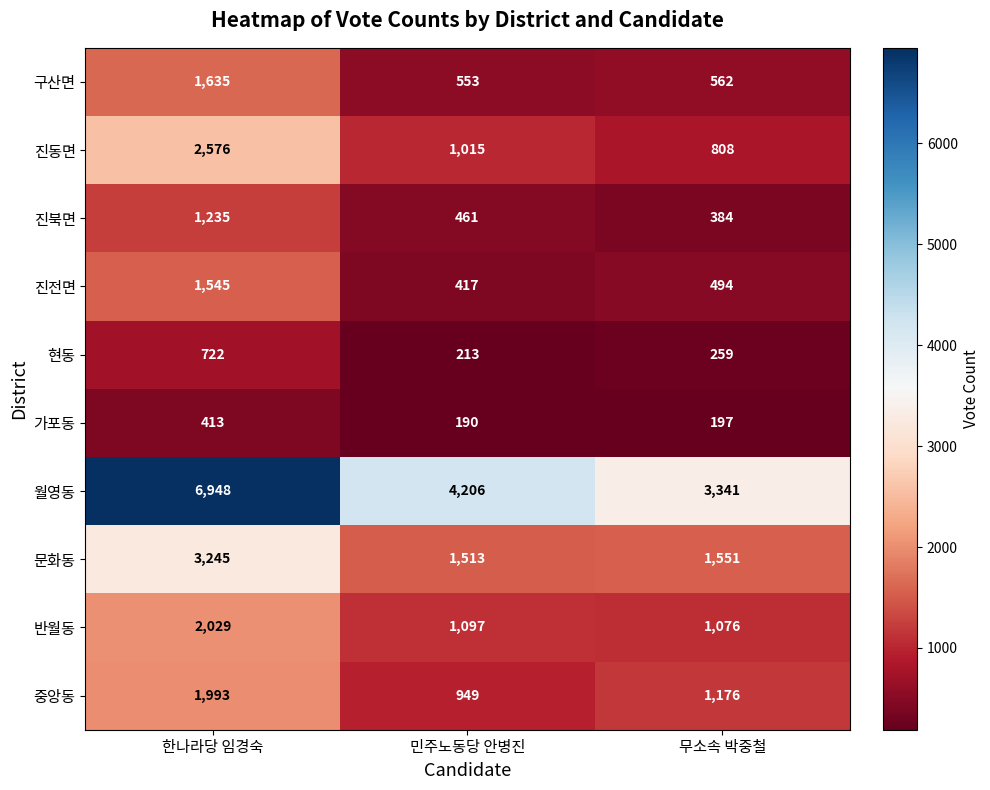

How many series are shown in this chart?

10